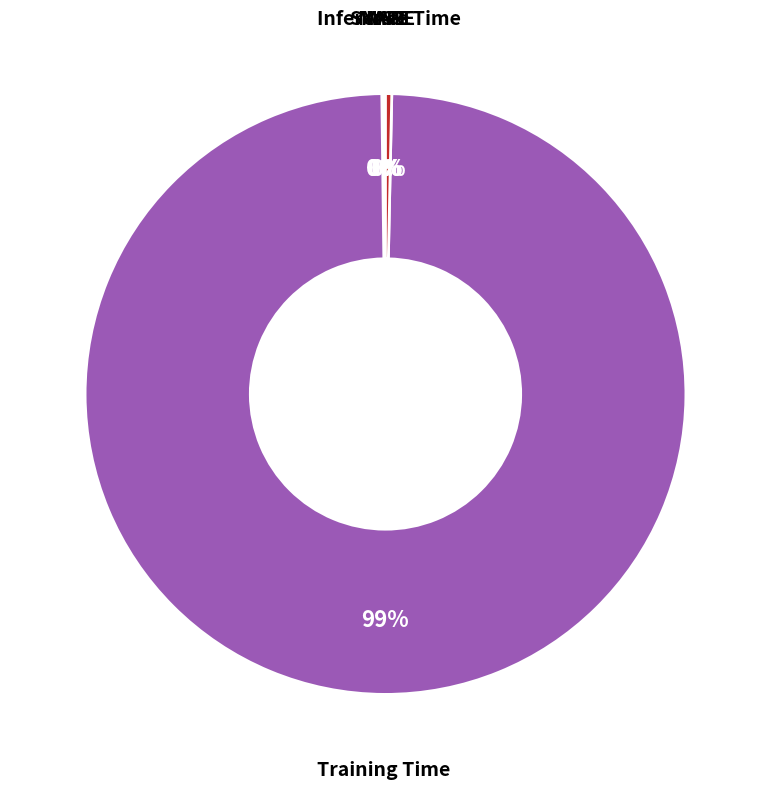

To the nearest percent, what is the average slice percentage?

20%